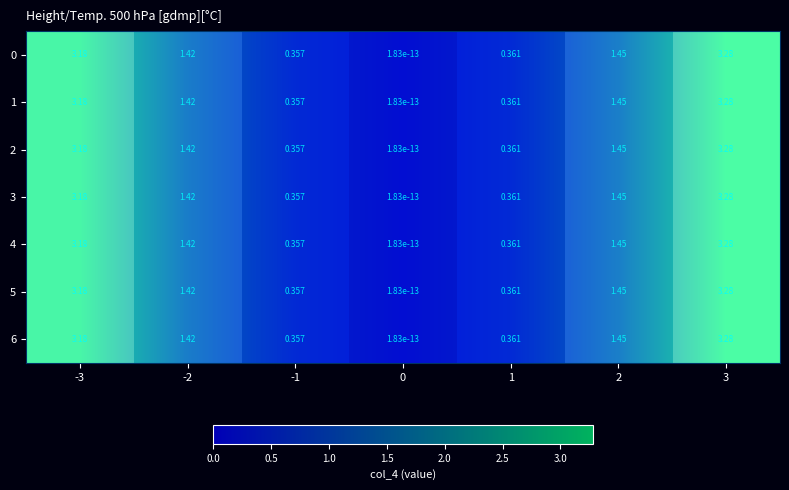

What is the difference between the 5 values at 0 and -1?

0.4